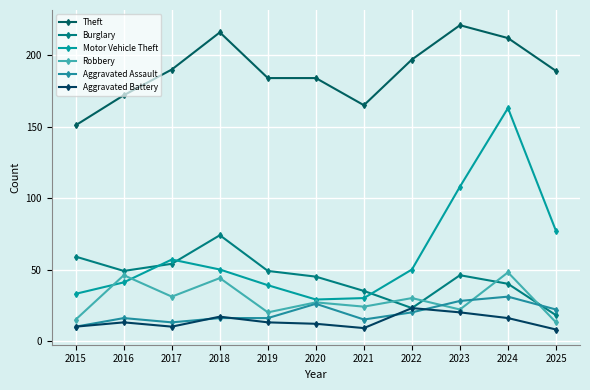

Is this an area chart (filled region under the line)?

No